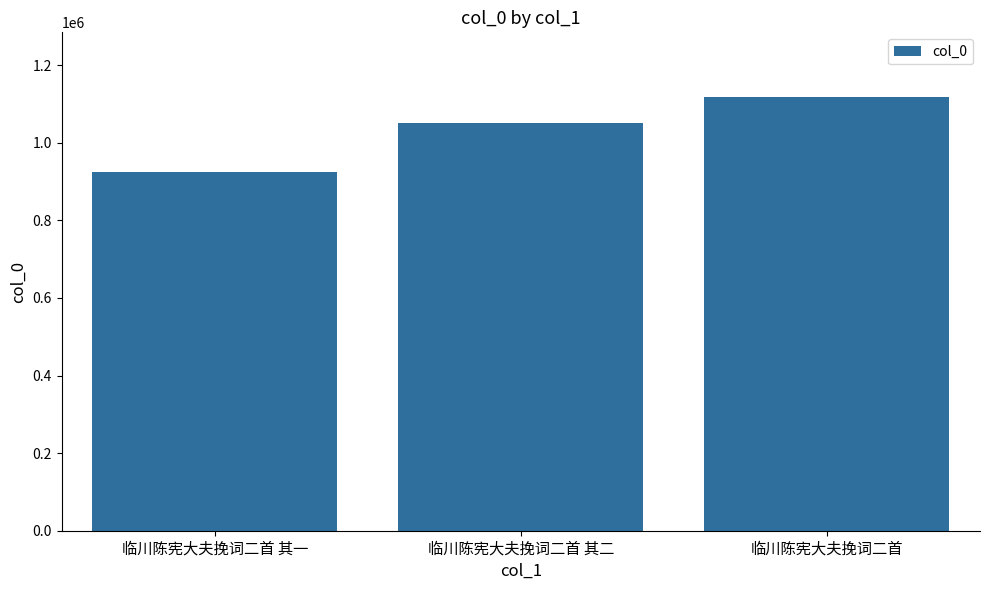

At which label is the value closest to 1020947?

临川陈宪大夫挽词二首 其二